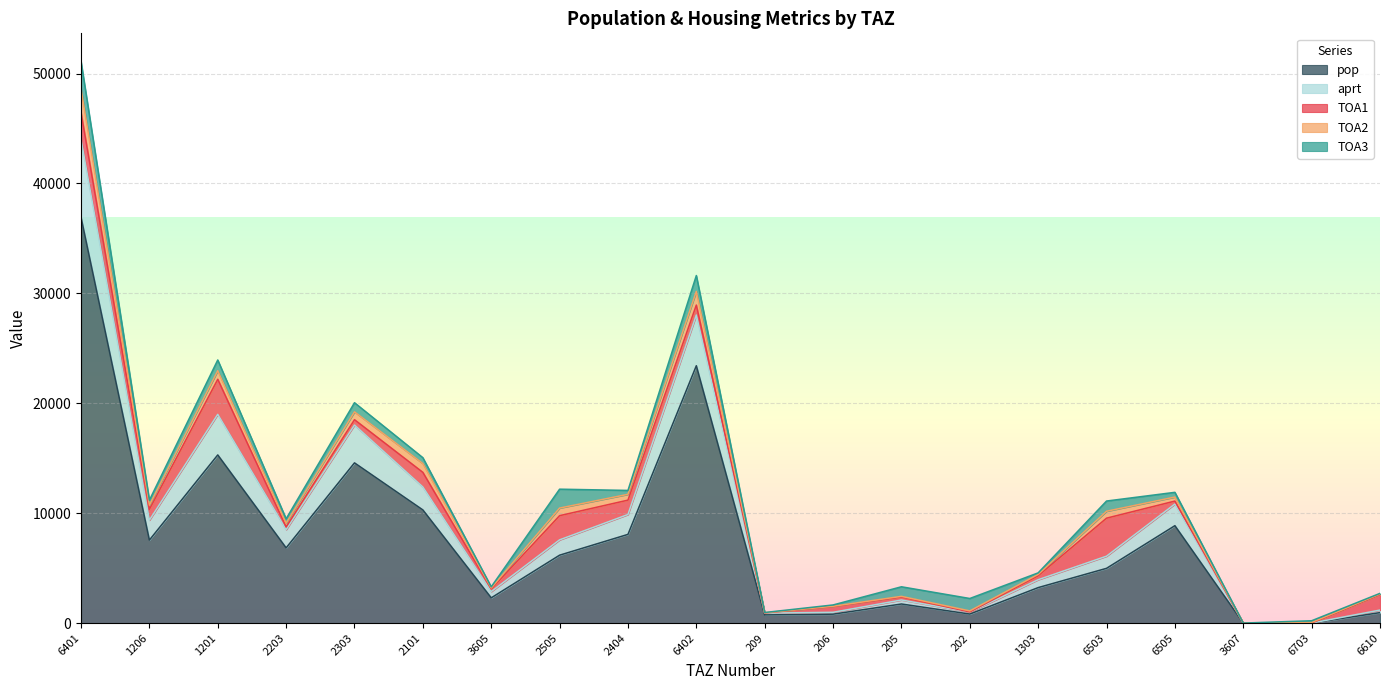

At which category does aprt reach its first local valley?

1206